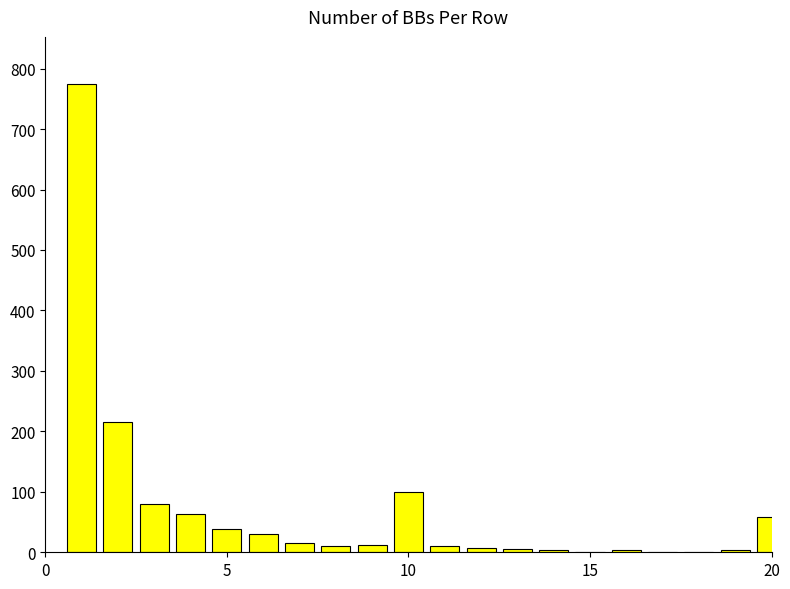

What is the sum of all values?

1431